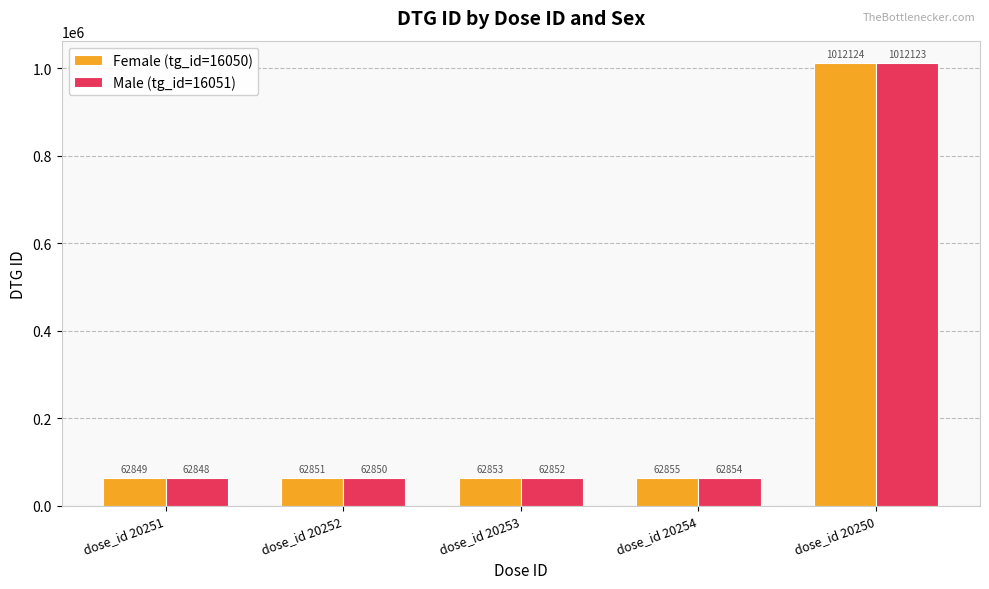

The Male (tg_id=16051) series shows 62852 at dose_id 20253. True or false?

True